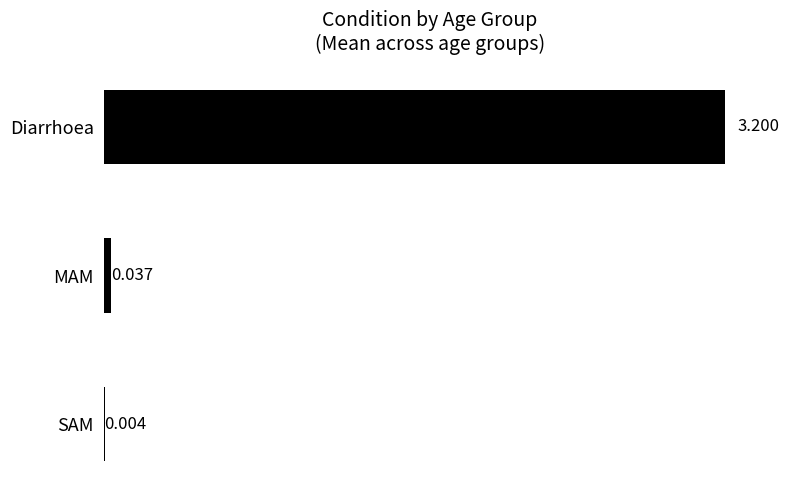

Between Diarrhoea and SAM, which is larger?

Diarrhoea